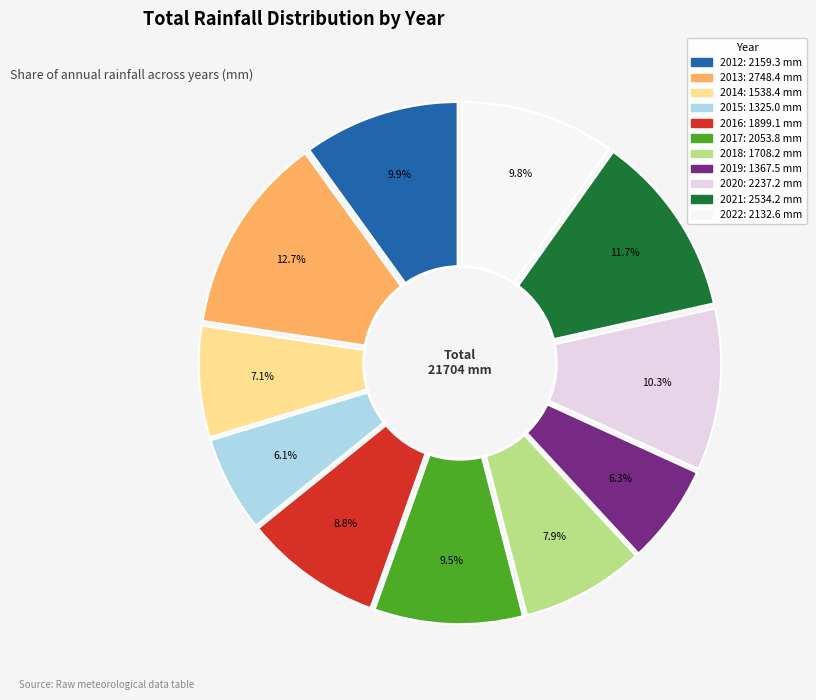

To the nearest percent, what is the average slice percentage?

9%